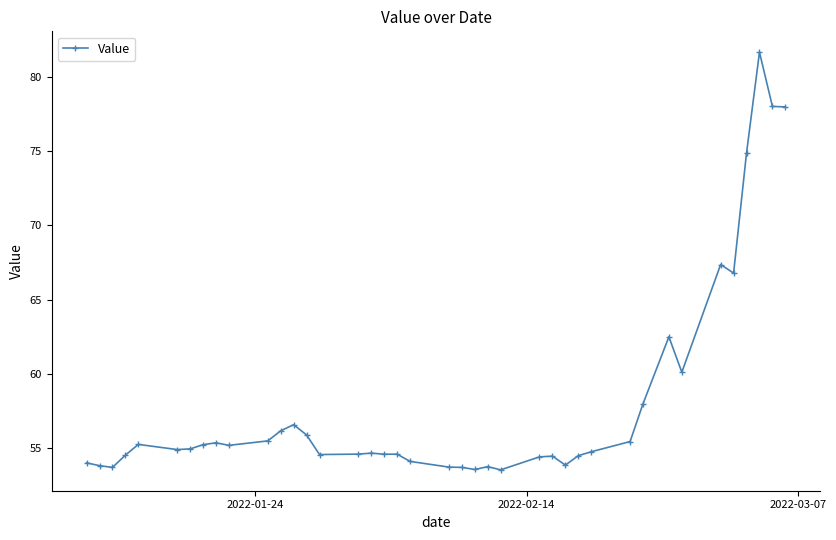

Is this an area chart (filled region under the line)?

No